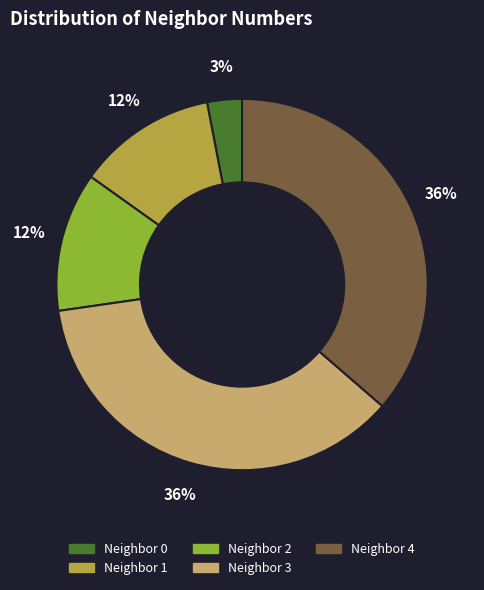

Is there a majority slice in this chart?

No